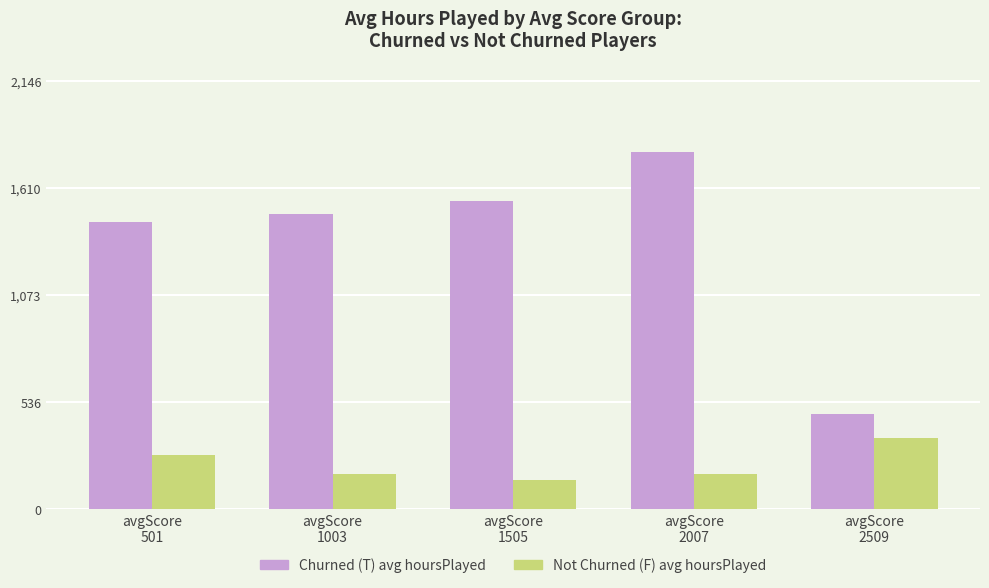

Which series has the widest spread of values?

Churned (T) avg hoursPlayed